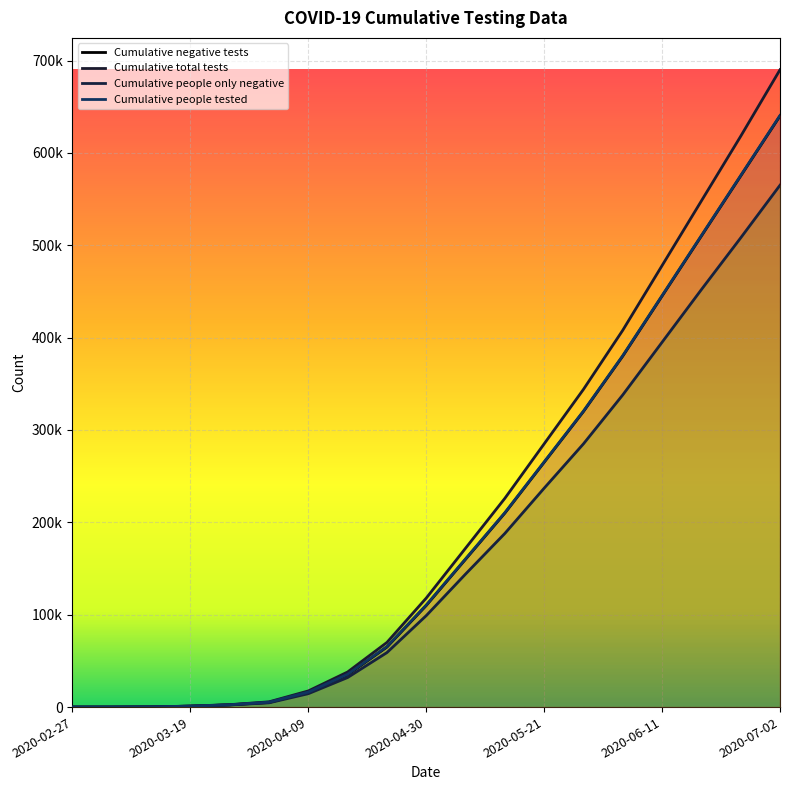

How many values in Cumulative total tests are above zero?

18